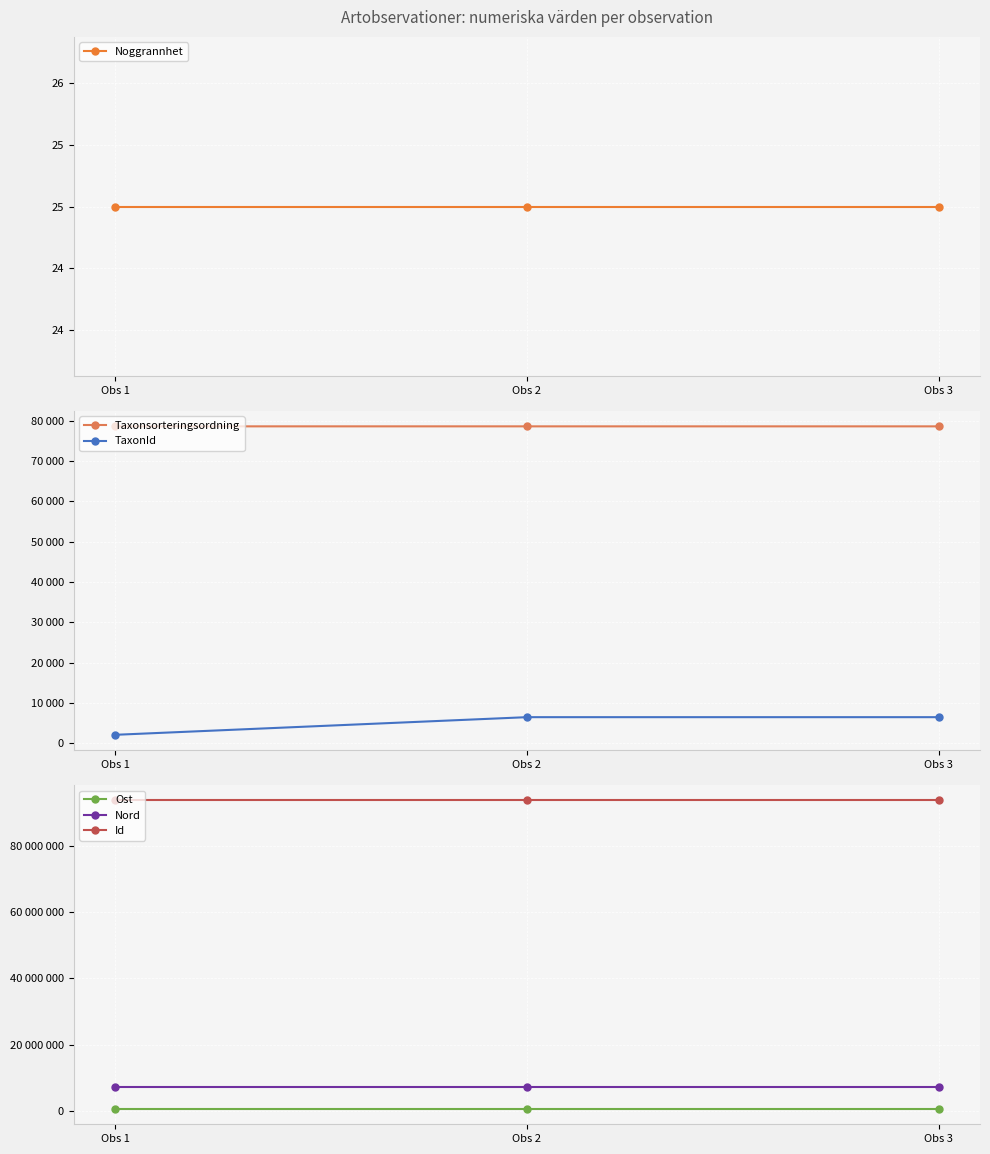

Reading right to left, list all the values displayed in this chart.

Noggrannhet: 25	25	25
Taxonsorteringsordning: 78569	78569	78570
TaxonId: 6458	6458	2081
Ost: 515193	515202	515202
Nord: 7128041	7128012	7128012
Id: 93926875	93926851	93926856